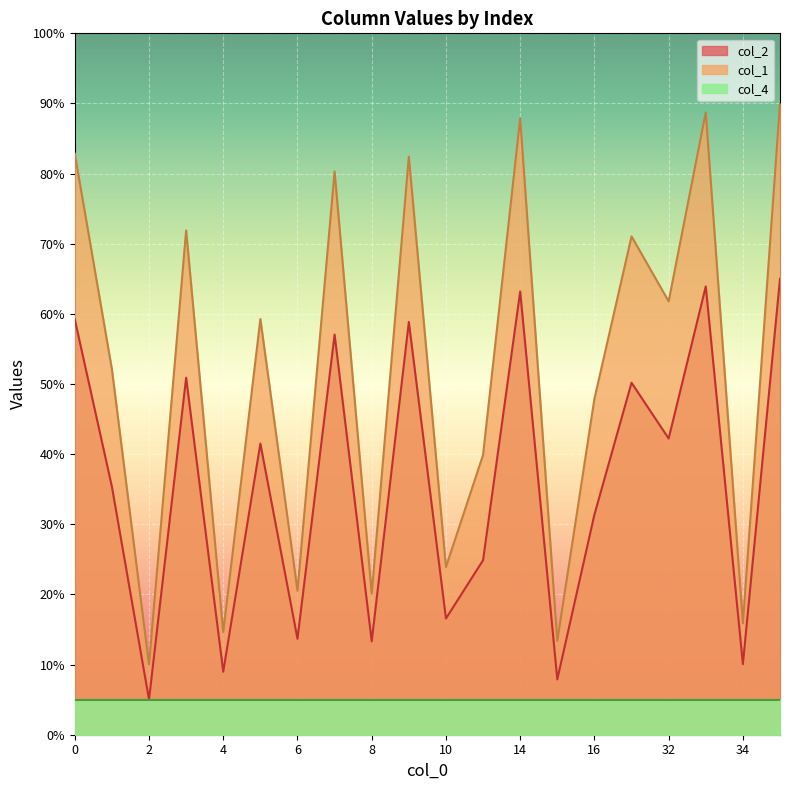

At 0, list the series in order from smallest to largest.

col_4, col_2, col_1